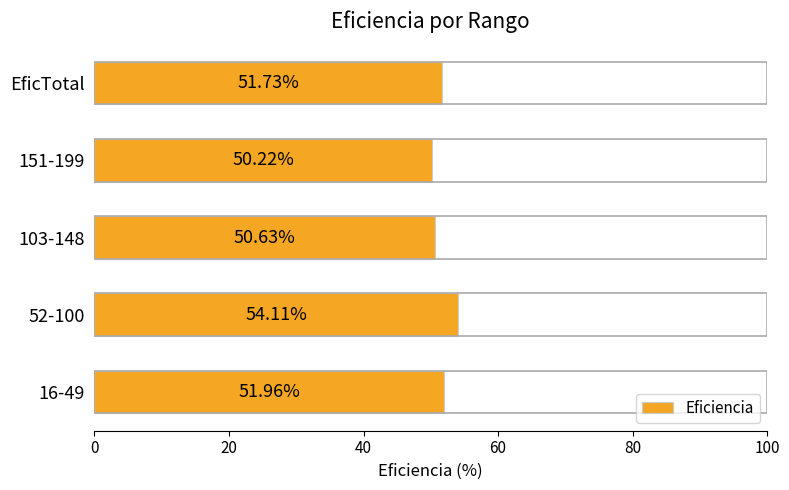

List the labels in order of value, largest first.

52-100, 16-49, EficTotal, 103-148, 151-199